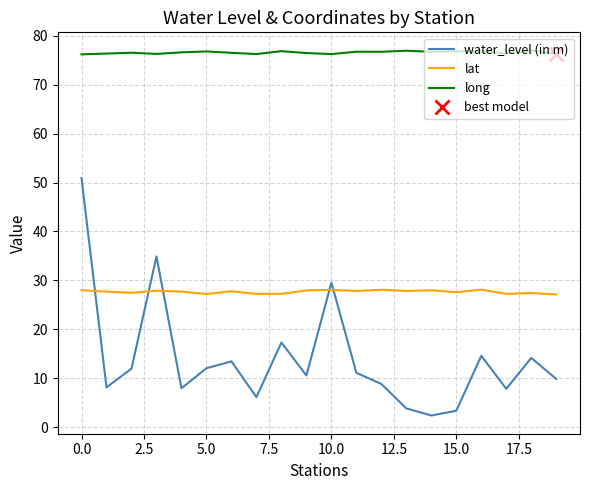

The long series shows 76.8 at 15.0. True or false?

True